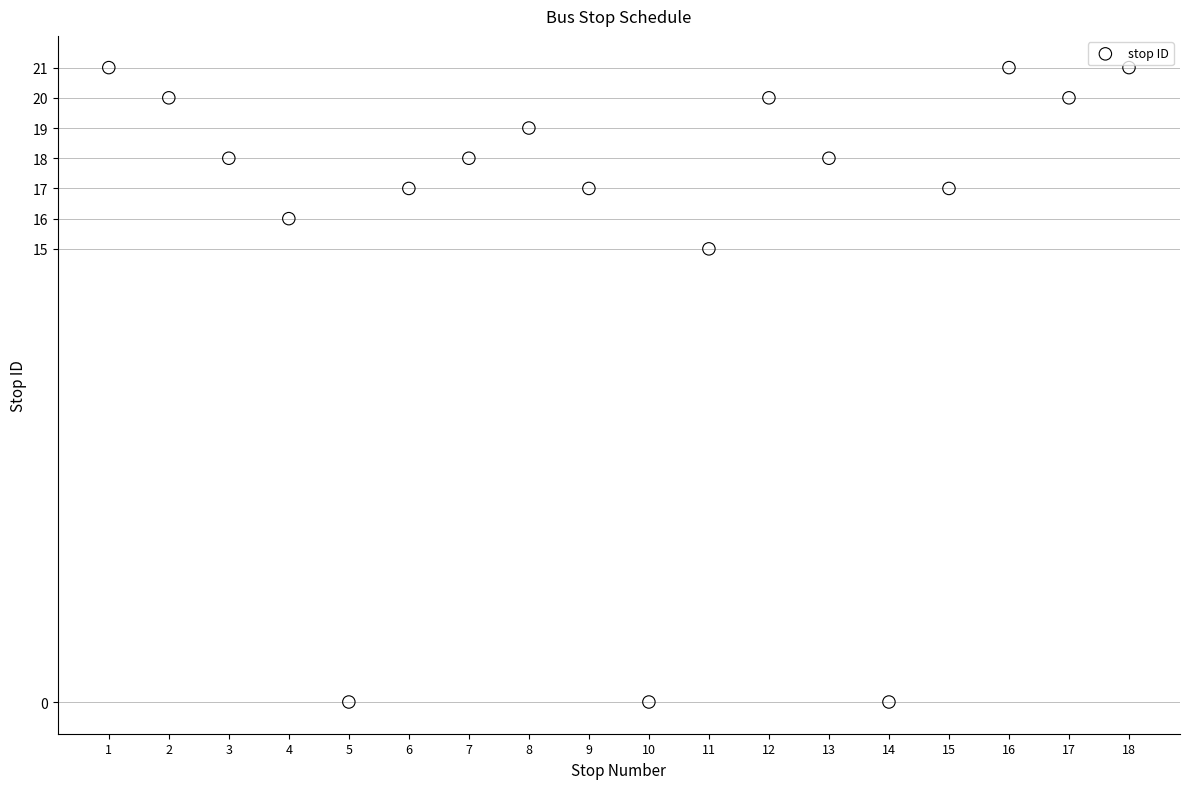

What Y value in the scatter plot is closest to 10?

15